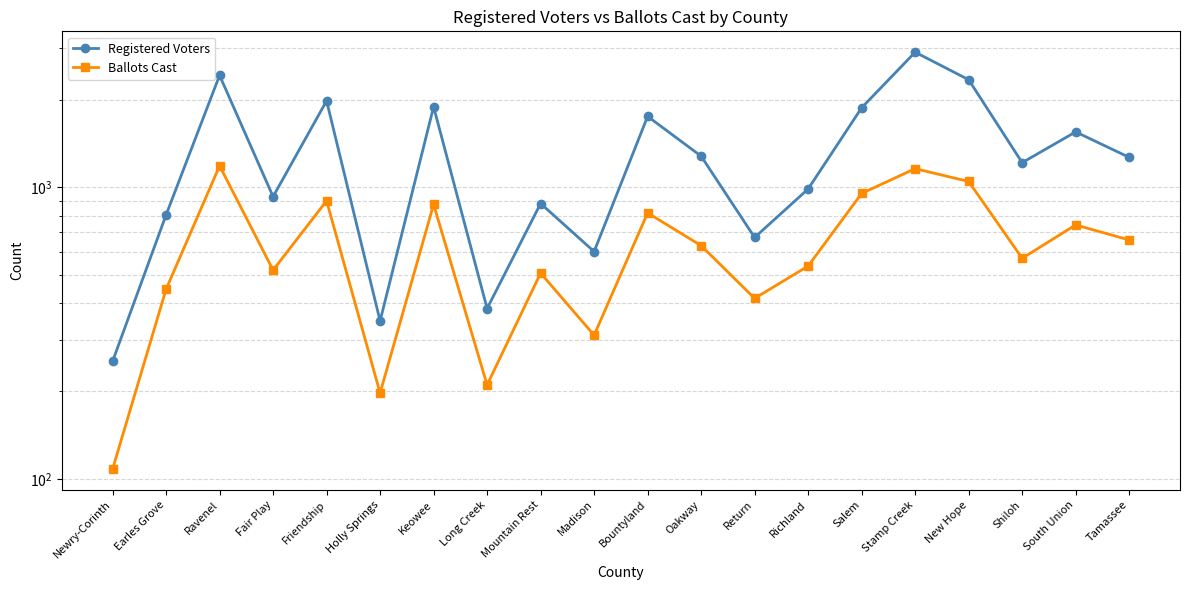

Rank the series by their maximum value, from highest to lowest.

Registered Voters, Ballots Cast